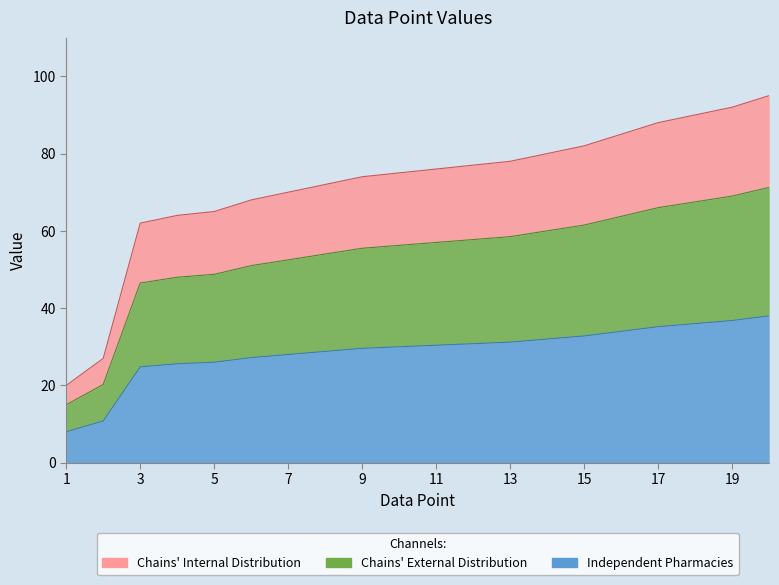

Which category has the lowest value across all series?

1